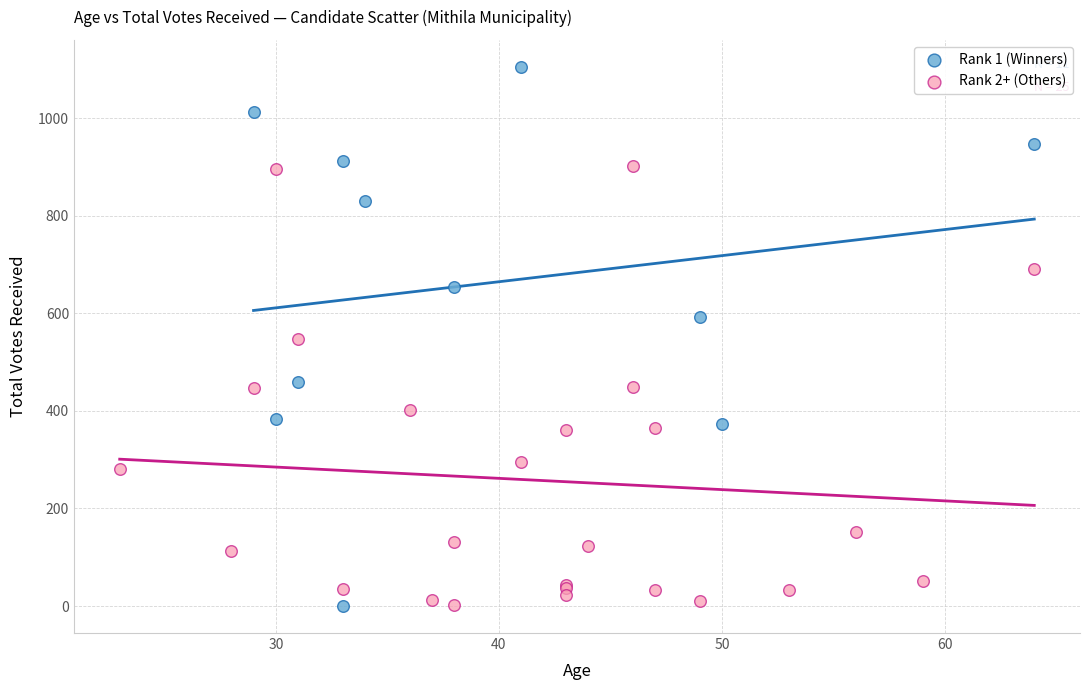

Which series has the largest Y range (max minus min)?

Rank 1 (Winners)